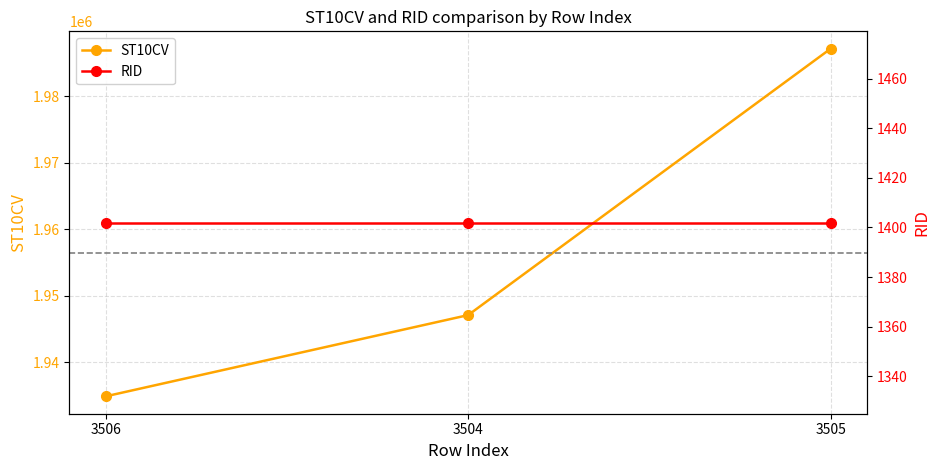

List the series in order of their overall mean, highest first.

ST10CV, RID